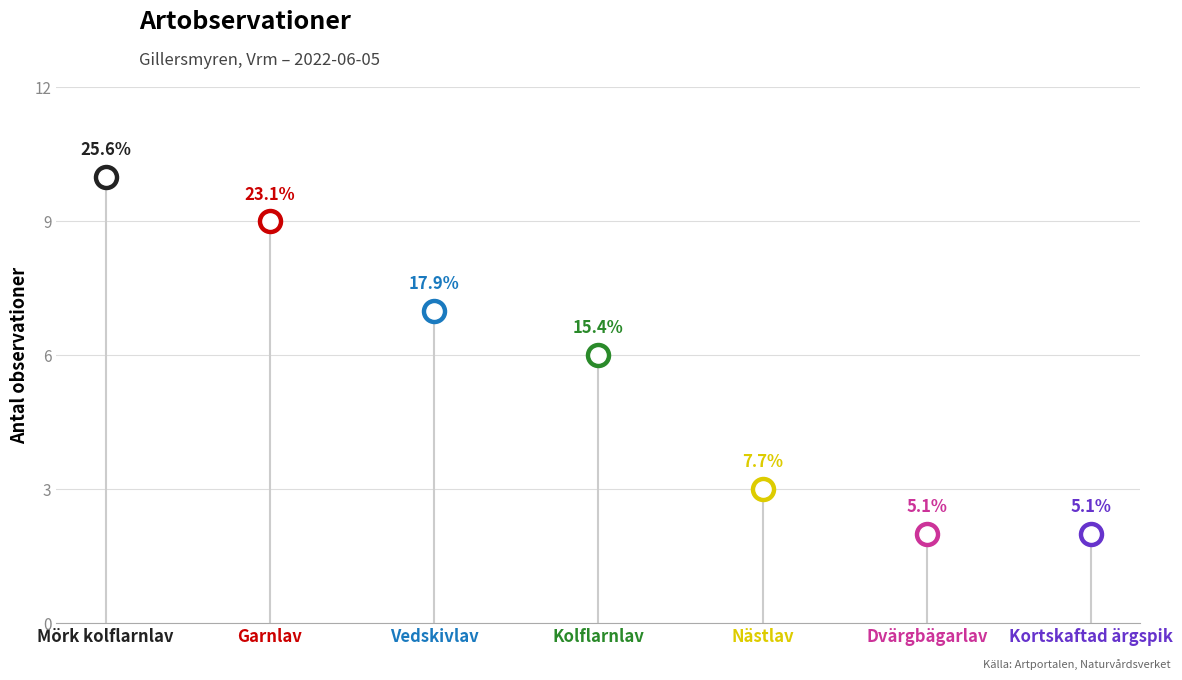

What is the ratio of the value at Garnlav to the value at Vedskivlav?

1.3